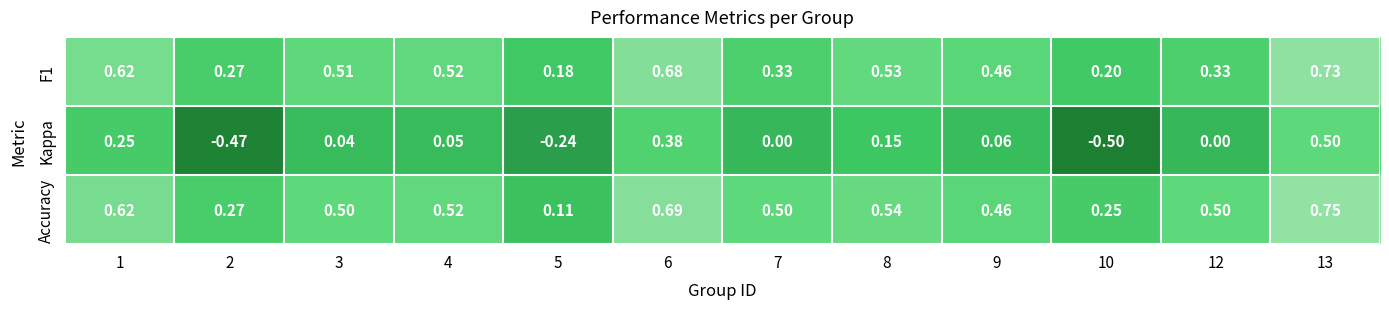

Is the value of Accuracy at 8 greater than the value of Kappa at 9?

Yes